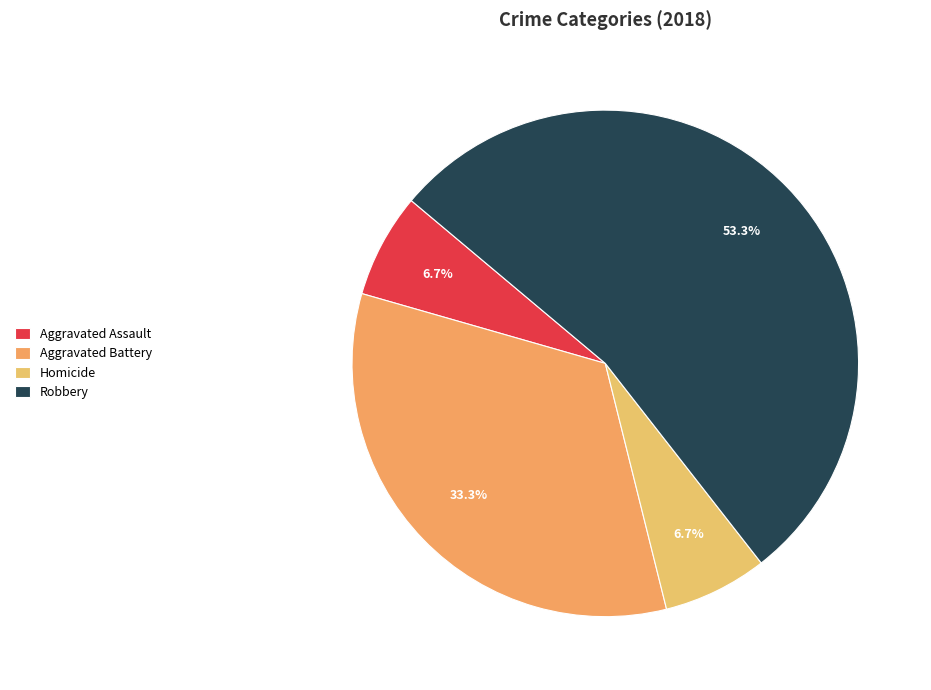

The Homicide slice represents 7% of the pie. True or false?

True